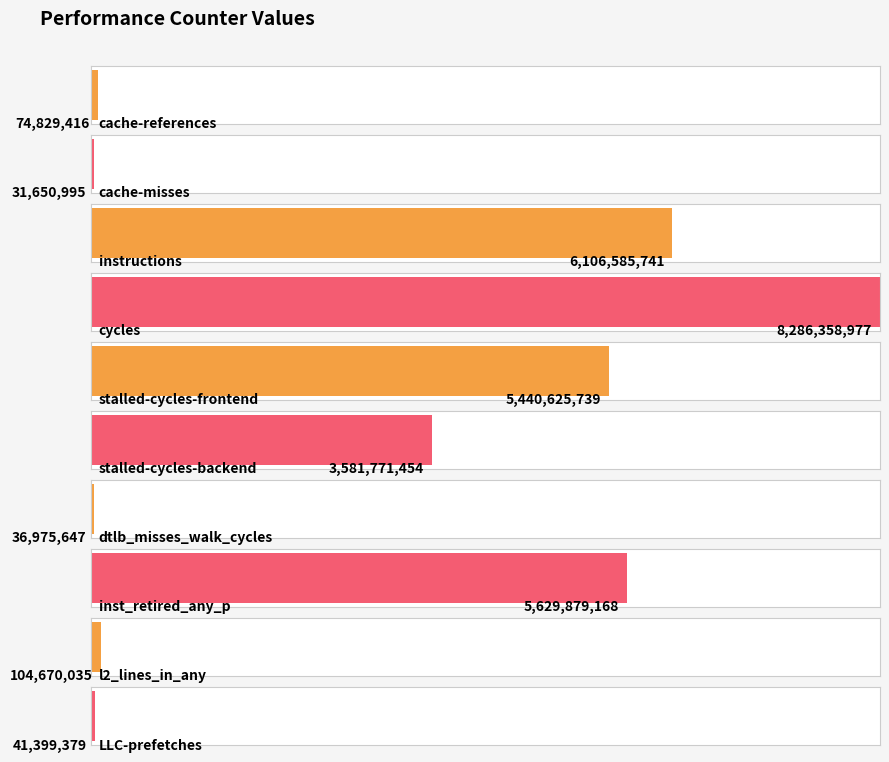

What is the greatest value displayed?

8286358977